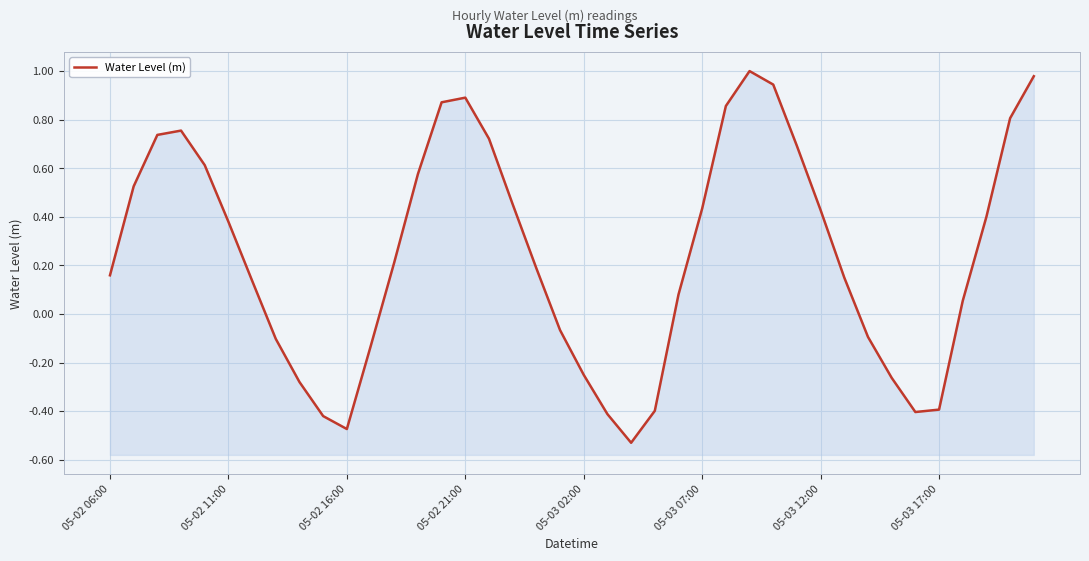

How many series are shown in this chart?

1